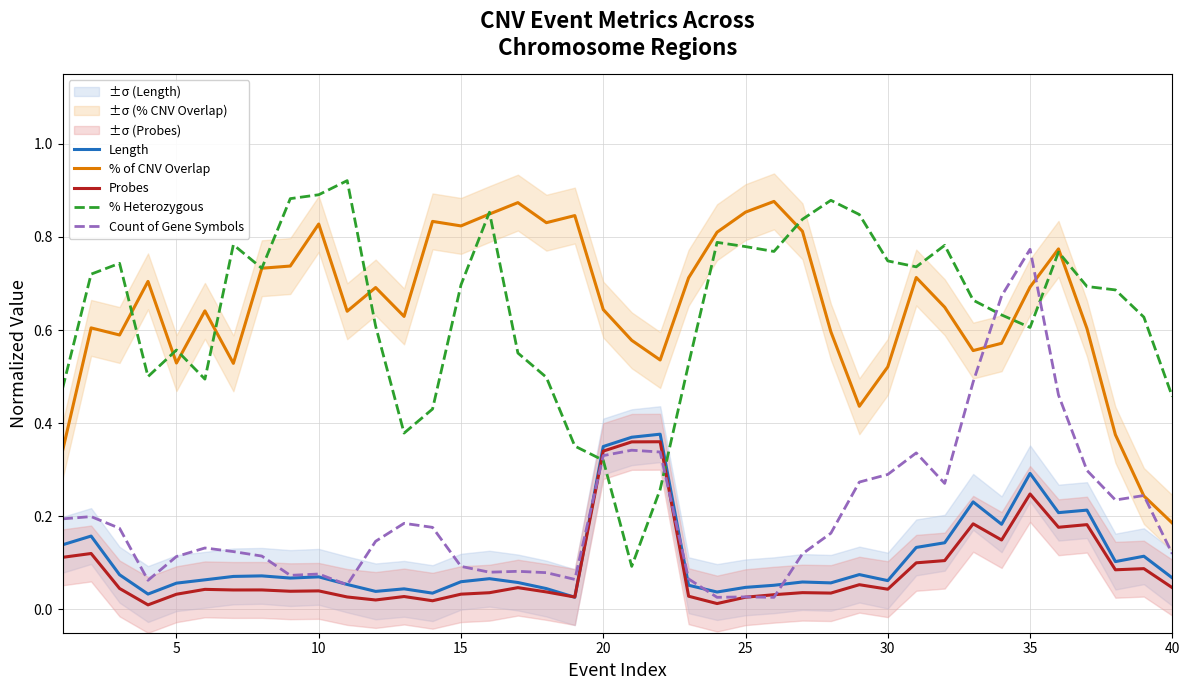

What is the value of the Length point at the 32nd from the left?

0.1